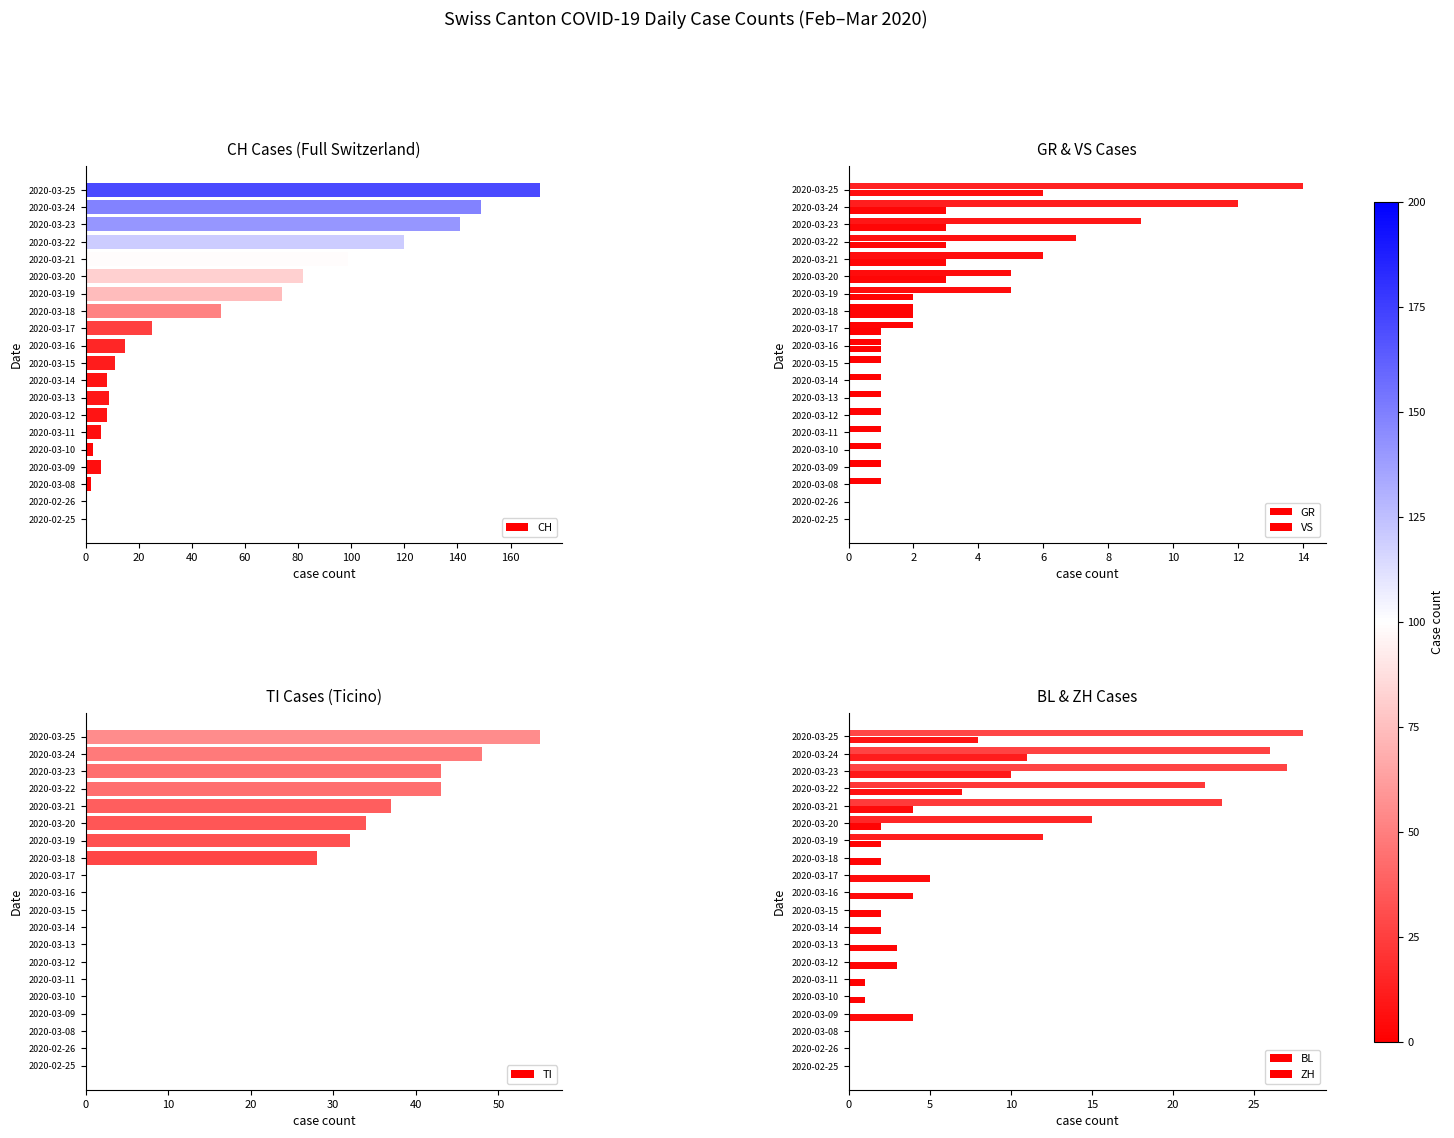

At which label is CH closest to 85?

2020-03-20